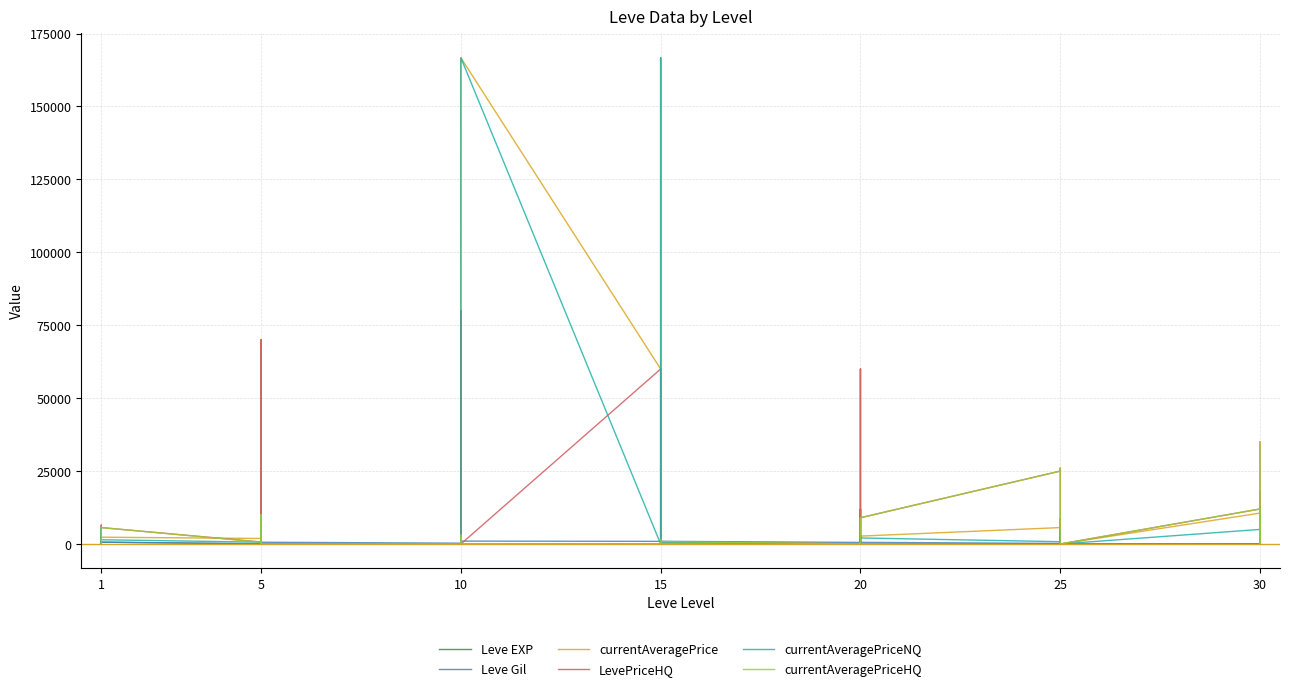

Which series has the widest spread of values?

currentAveragePrice